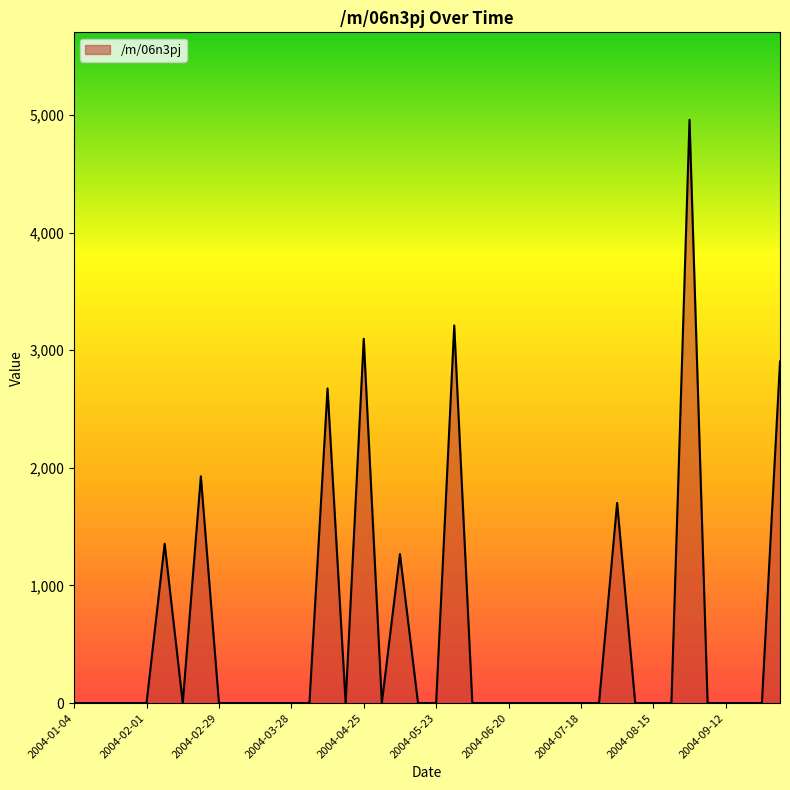

What is the greatest value displayed?

4959.0